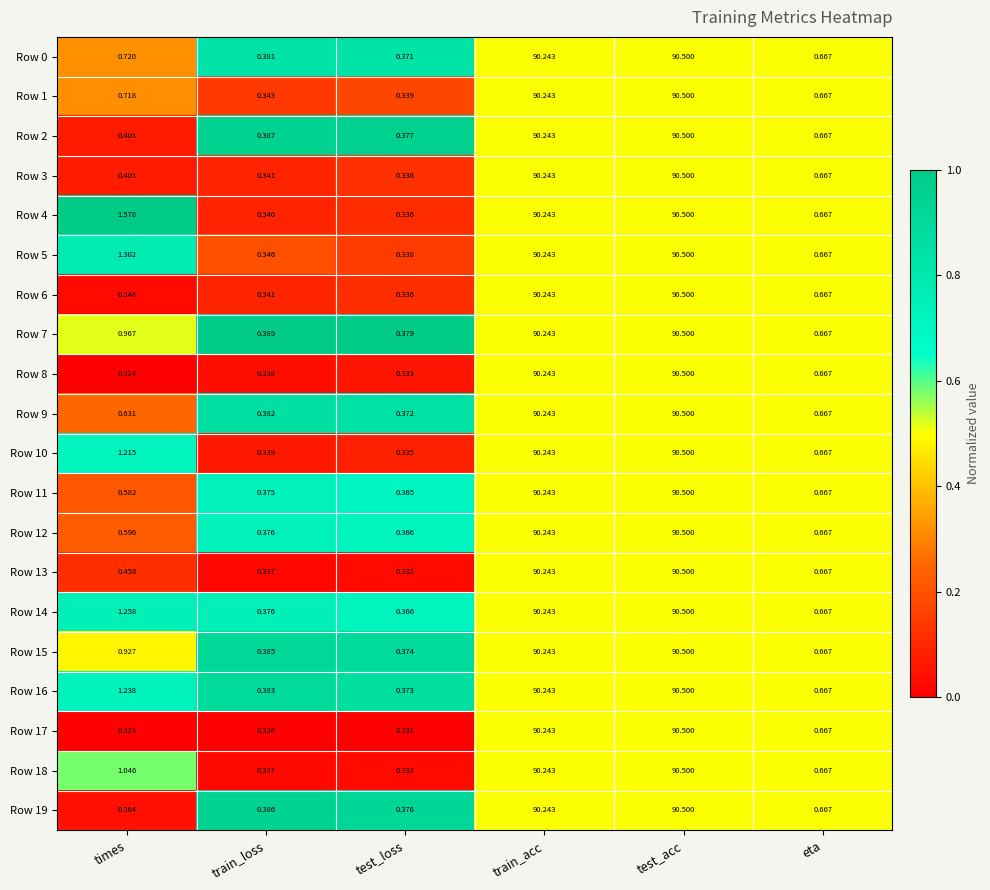

Which series changed the most between times and train_acc?

Row 8